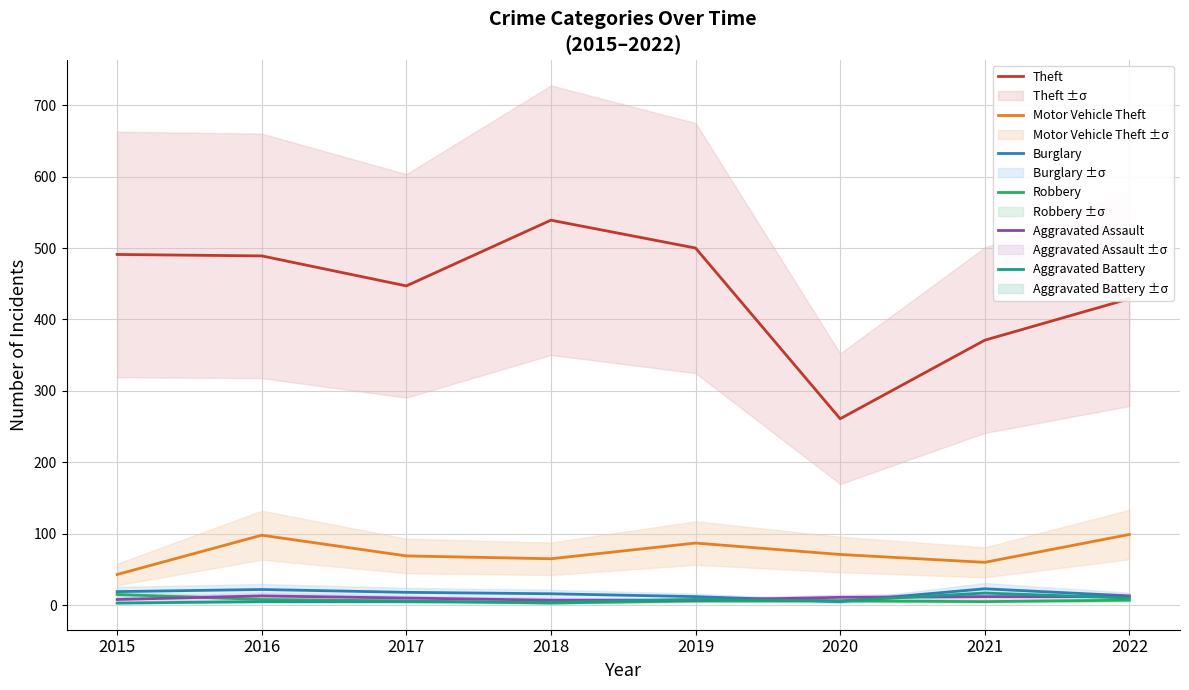

At which category is the sum across all series the highest?

2016